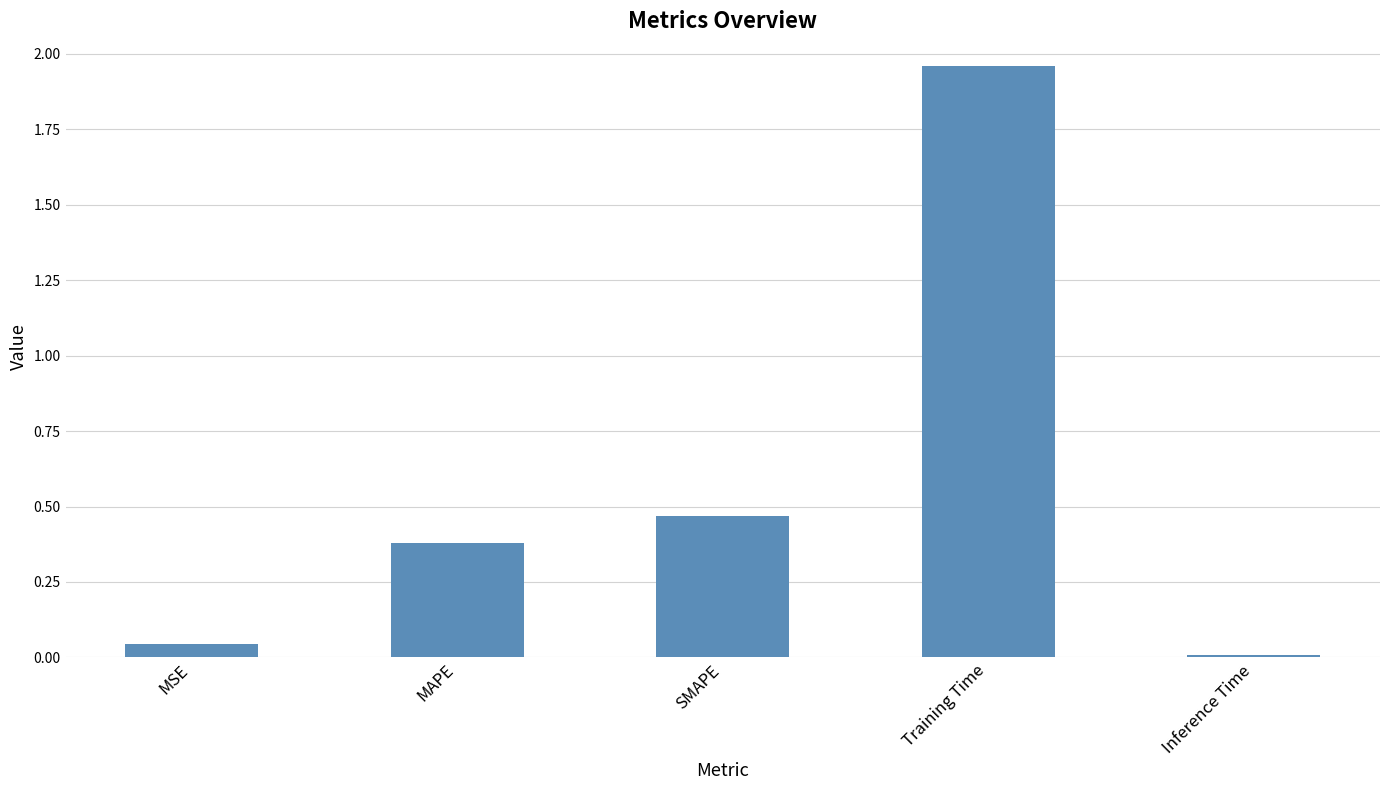

The value at MAPE is 0.6. True or false?

False